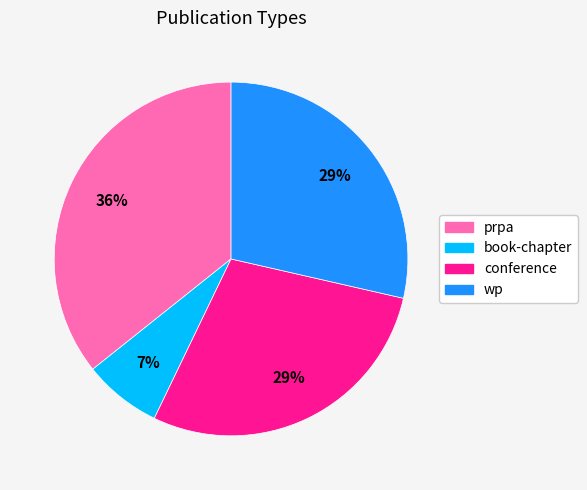

To the nearest percent, what portion does prpa represent?

36%